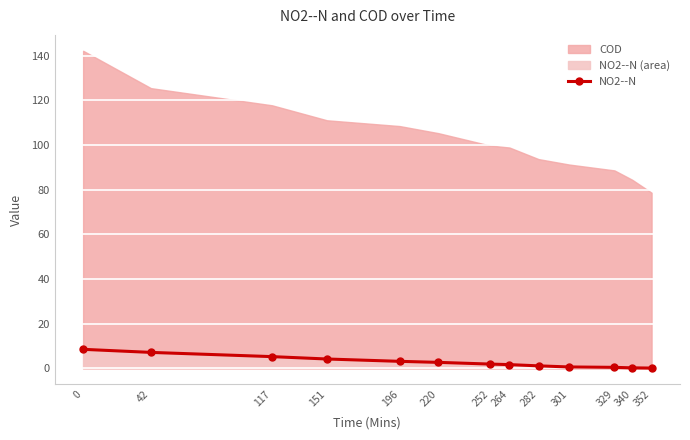

List the labels in order of value, largest first.

0, 42, 117, 151, 196, 220, 252, 264, 282, 301, 329, 340, 352